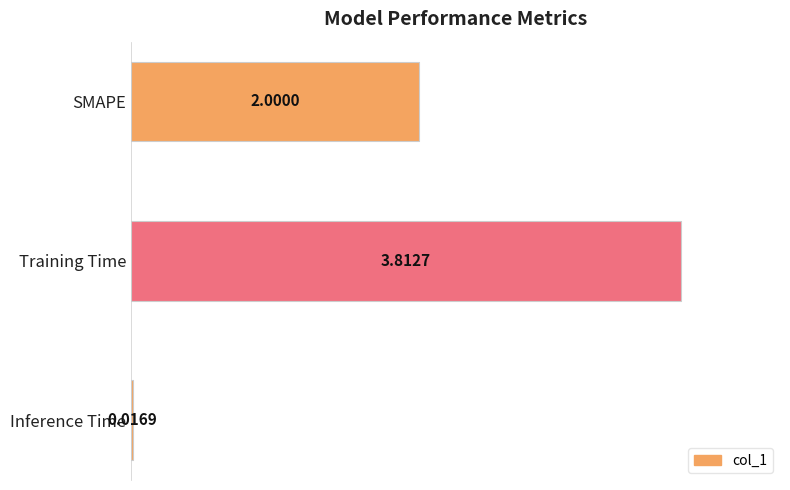

What is the difference between the maximum and minimum values?

3.8